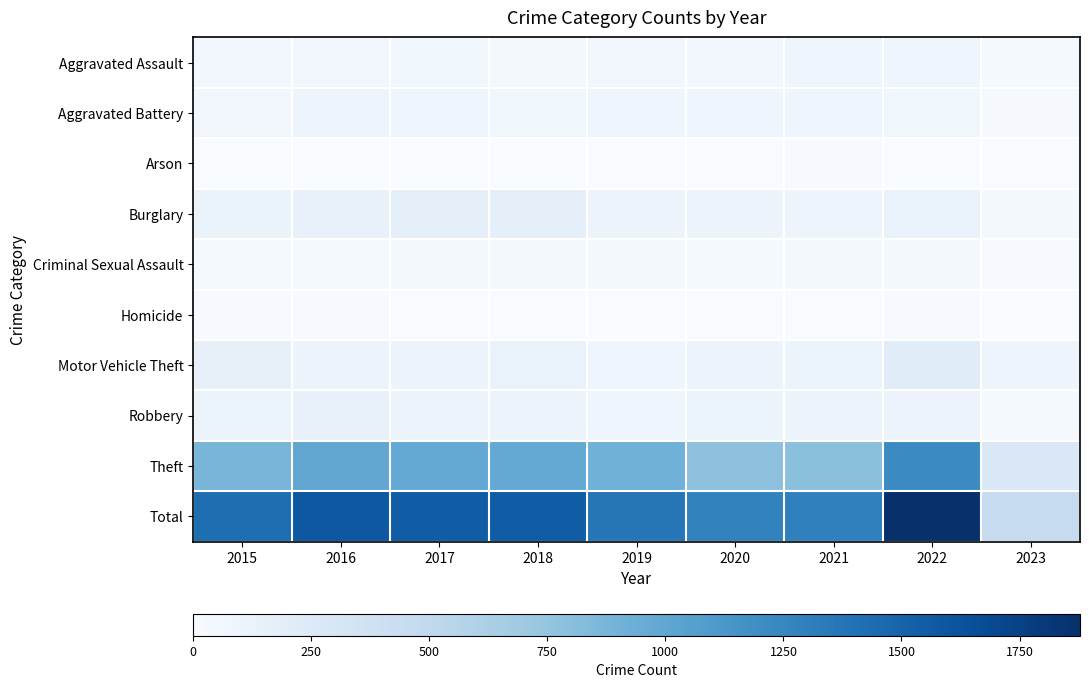

Reading right to left, what are all the values shown in this chart?

Aggravated Assault: 2023=25	2022=77	2021=86	2020=56	2019=65	2018=43	2017=72	2016=66	2015=54
Aggravated Battery: 2023=17	2022=71	2021=75	2020=82	2019=88	2018=70	2017=83	2016=93	2015=64
Arson: 2023=2	2022=4	2021=8	2020=4	2019=2	2018=3	2017=1	2016=2	2015=2
Burglary: 2023=33	2022=131	2021=95	2020=110	2019=110	2018=176	2017=162	2016=139	2015=121
Criminal Sexual Assault: 2023=9	2022=41	2021=36	2020=26	2019=36	2018=43	2017=44	2016=28	2015=28
Homicide: 2023=1	2022=9	2021=2	2020=6	2019=0	2018=2	2017=5	2016=8	2015=13
Motor Vehicle Theft: 2023=93	2022=216	2021=96	2020=109	2019=84	2018=127	2017=104	2016=110	2015=152
Robbery: 2023=23	2022=107	2021=105	2020=102	2019=75	2018=107	2017=105	2016=145	2015=117
Theft: 2023=266	2022=1222	2021=791	2020=783	2019=914	2018=977	2017=979	2016=999	2015=874
Total: 2023=469	2022=1878	2021=1294	2020=1278	2019=1374	2018=1548	2017=1555	2016=1590	2015=1425